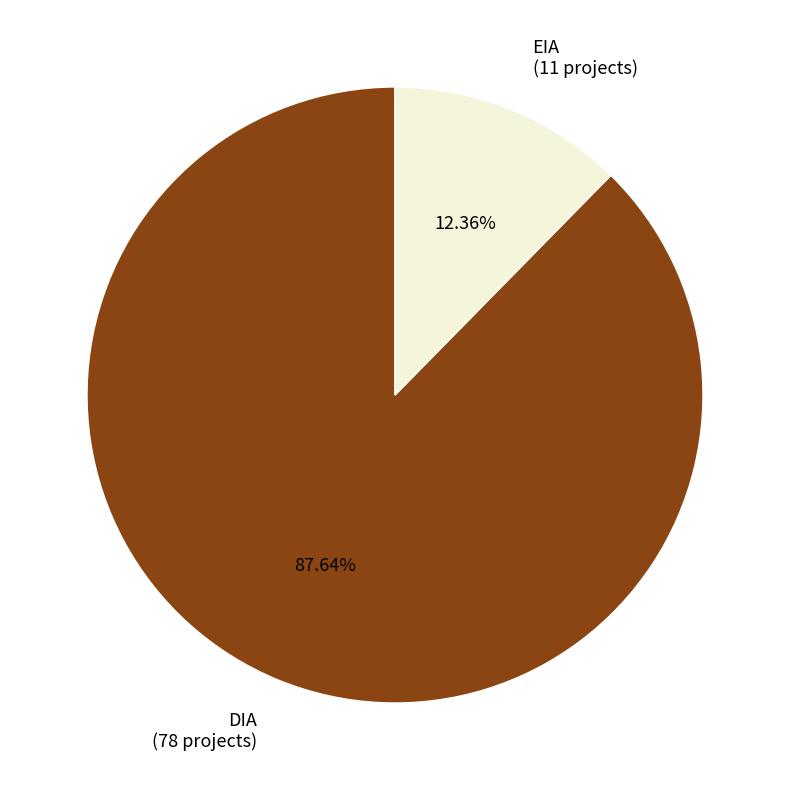

To the nearest percent, what is the combined percentage of DIA and EIA?

100%